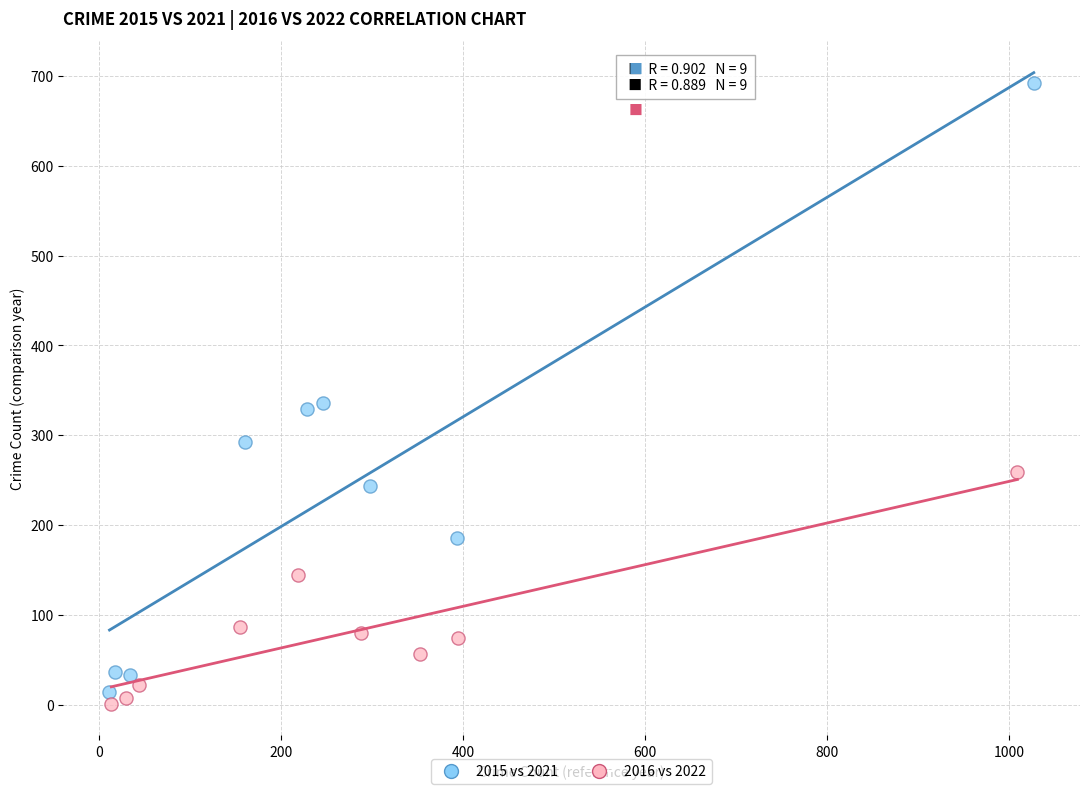

Which series contains the highest Y value?

2015 vs 2021